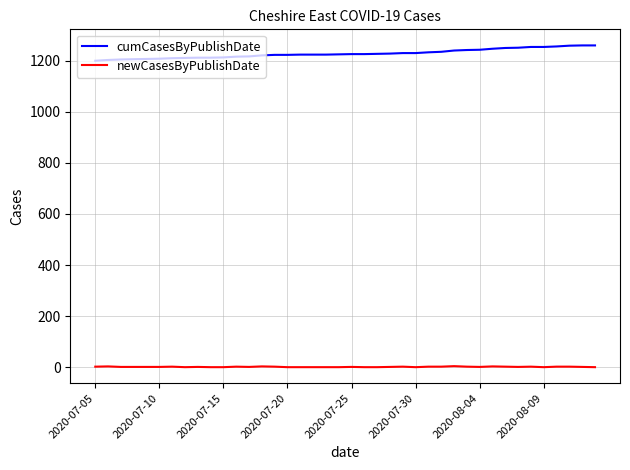

True or false: cumCasesByPublishDate and newCasesByPublishDate intersect in this chart.

False